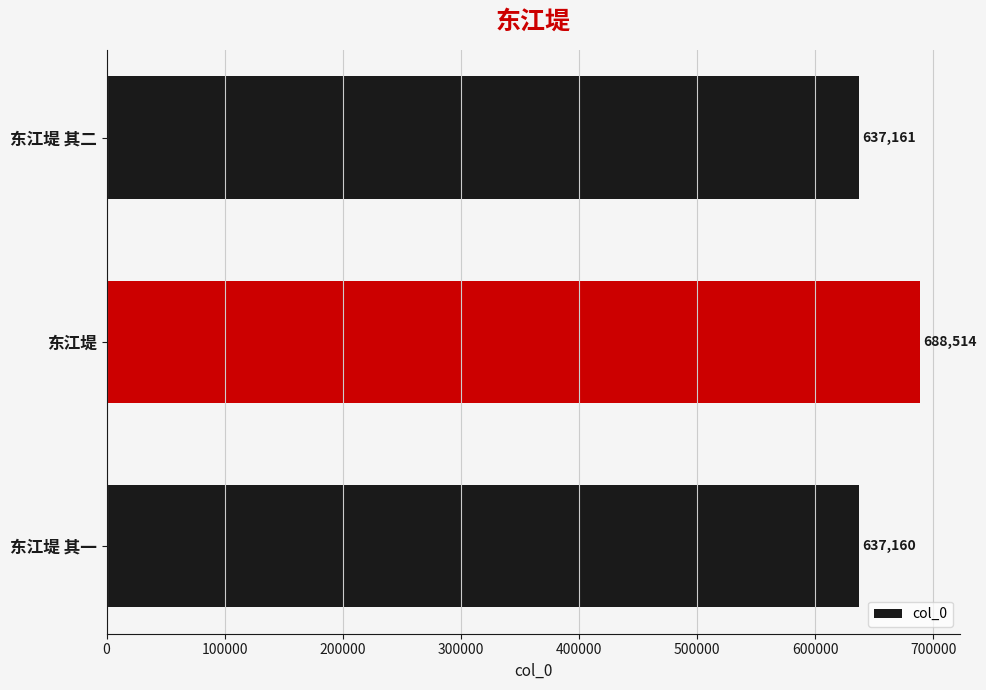

How many categories are shown in the chart?

3